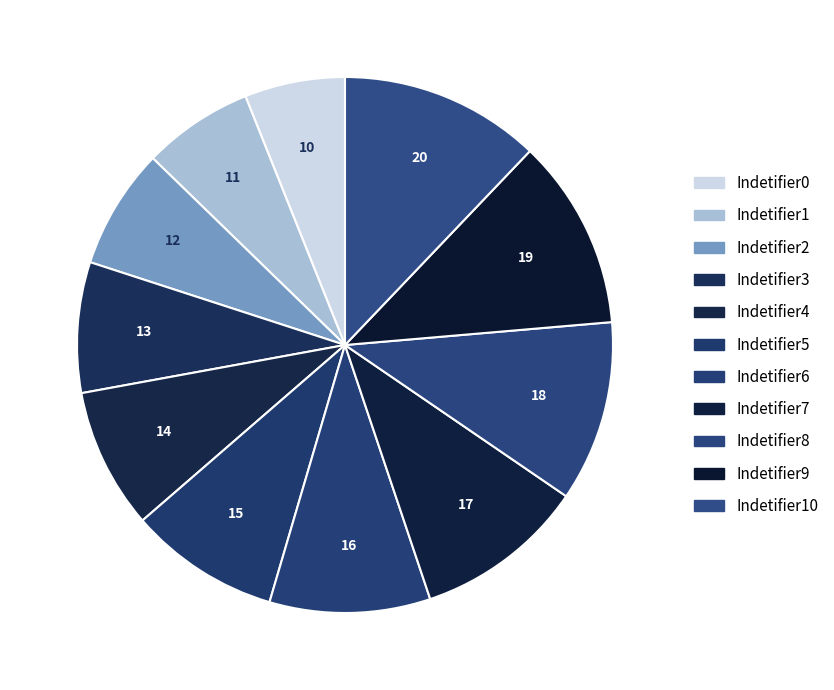

How many slices are in this pie chart?

11